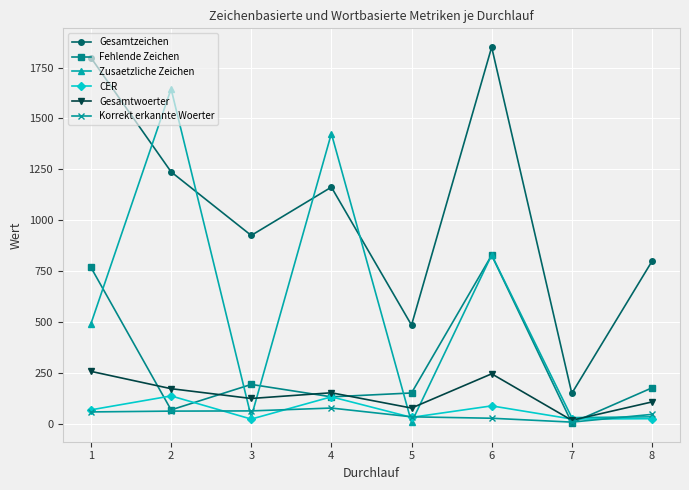

What is the greatest value displayed?

1850.0